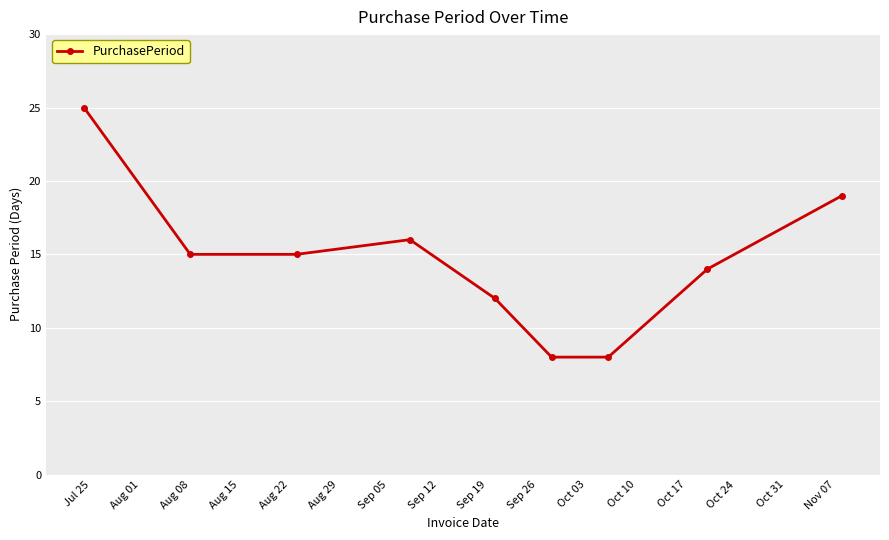

What is the difference between the maximum and minimum values?

17